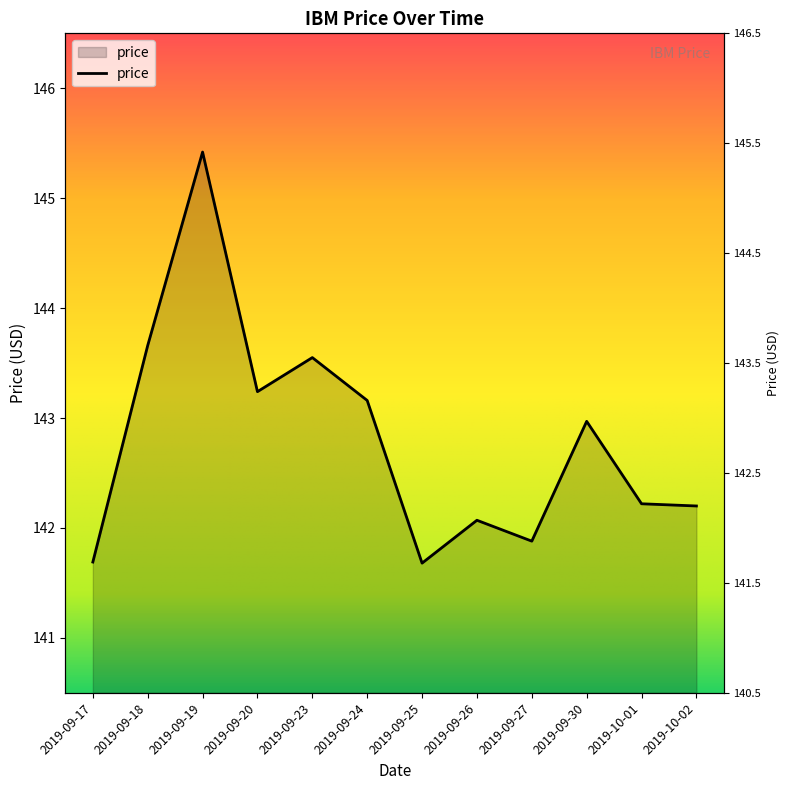

What value does the data have at 2019-09-17?

141.7